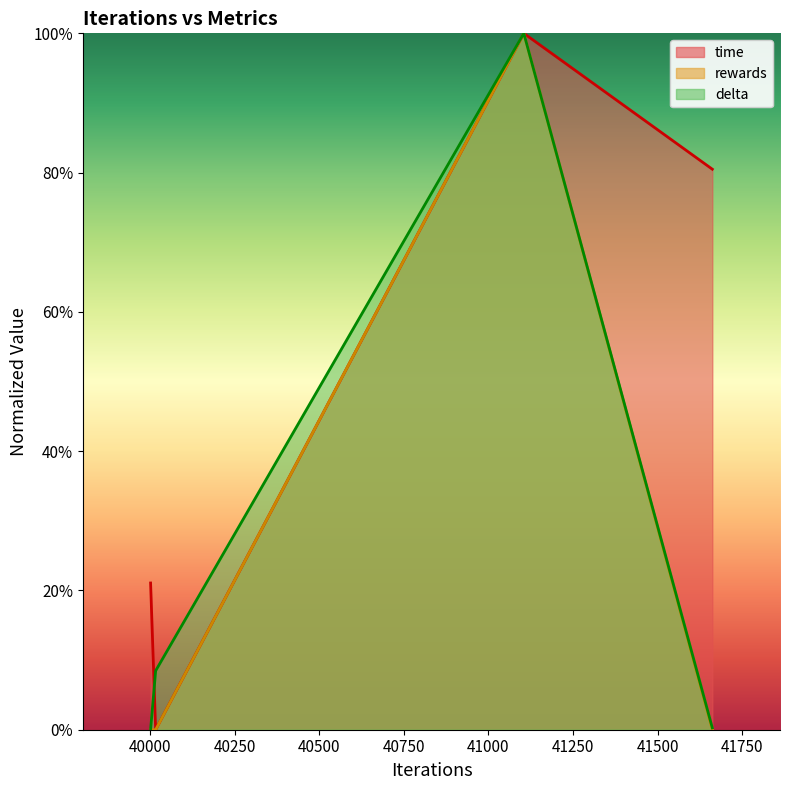

Which series has the widest spread of values?

rewards